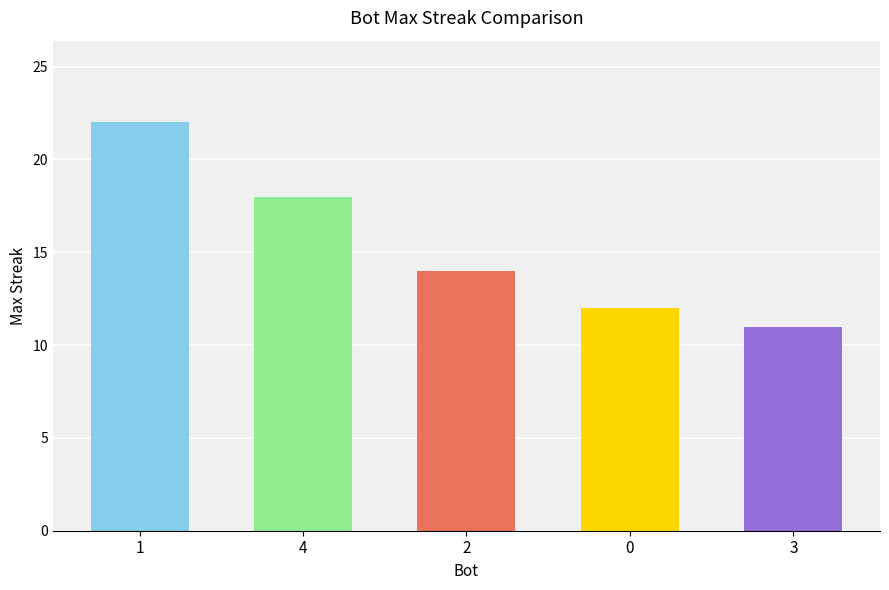

What is the value of the 3rd bar from the left?

14